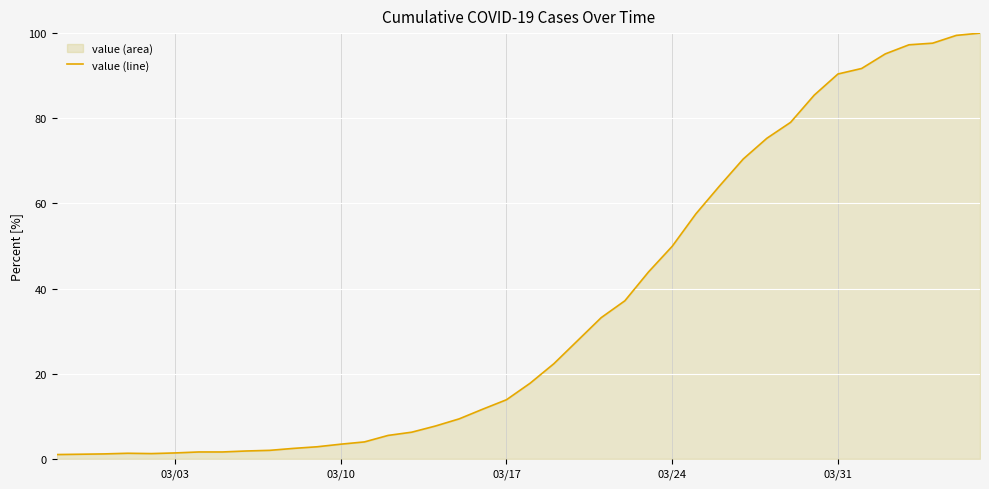

What is the difference between the maximum and minimum values?

99.0